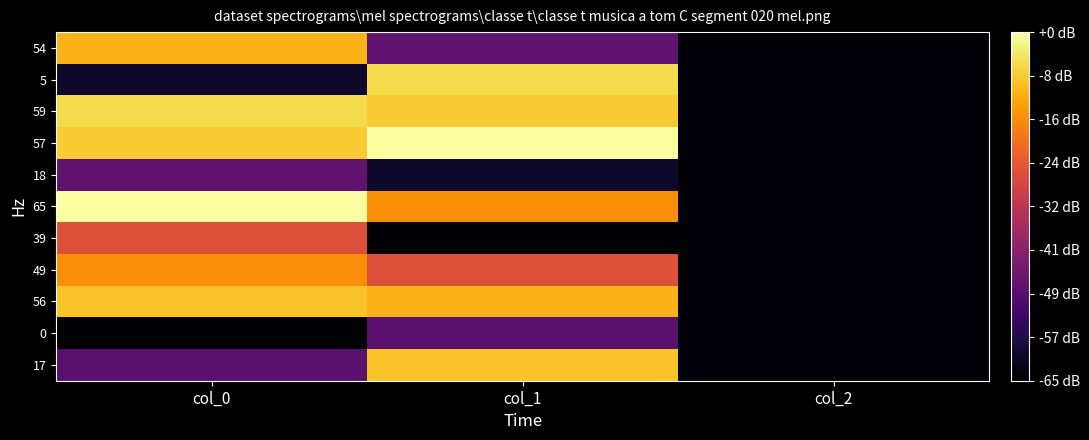

Reading left to right, what are all the values shown in this chart?

54: col_0=54	col_1=18	col_2=1
5: col_0=5	col_1=59	col_2=1
59: col_0=59	col_1=57	col_2=1
57: col_0=57	col_1=65	col_2=1
18: col_0=18	col_1=5	col_2=1
65: col_0=65	col_1=49	col_2=1
39: col_0=39	col_1=0	col_2=1
49: col_0=49	col_1=39	col_2=1
56: col_0=56	col_1=54	col_2=1
0: col_0=0	col_1=17	col_2=1
17: col_0=17	col_1=56	col_2=1